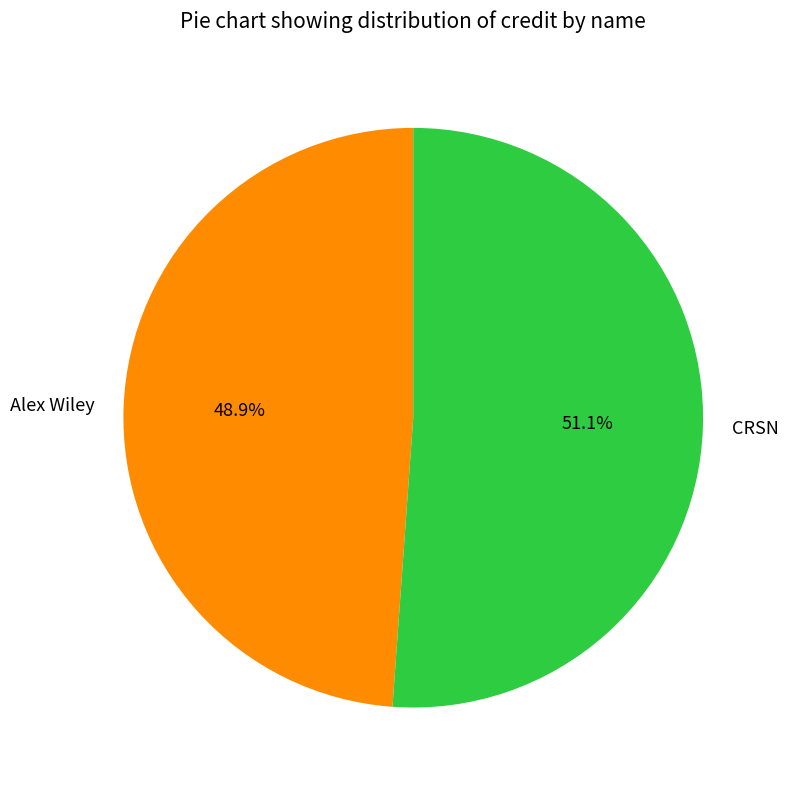

Approximately how many times larger is the value at Alex Wiley compared to CRSN?

1.0